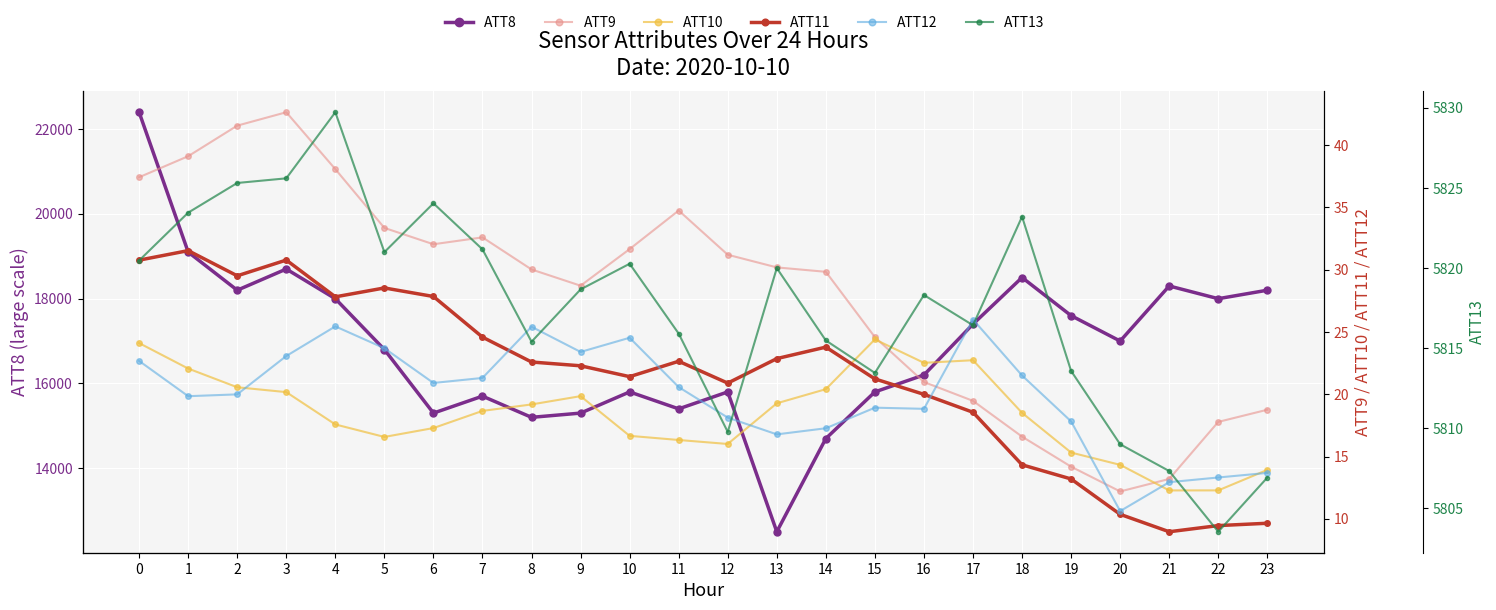

True or false: ATT12 and ATT13 intersect in this chart.

False